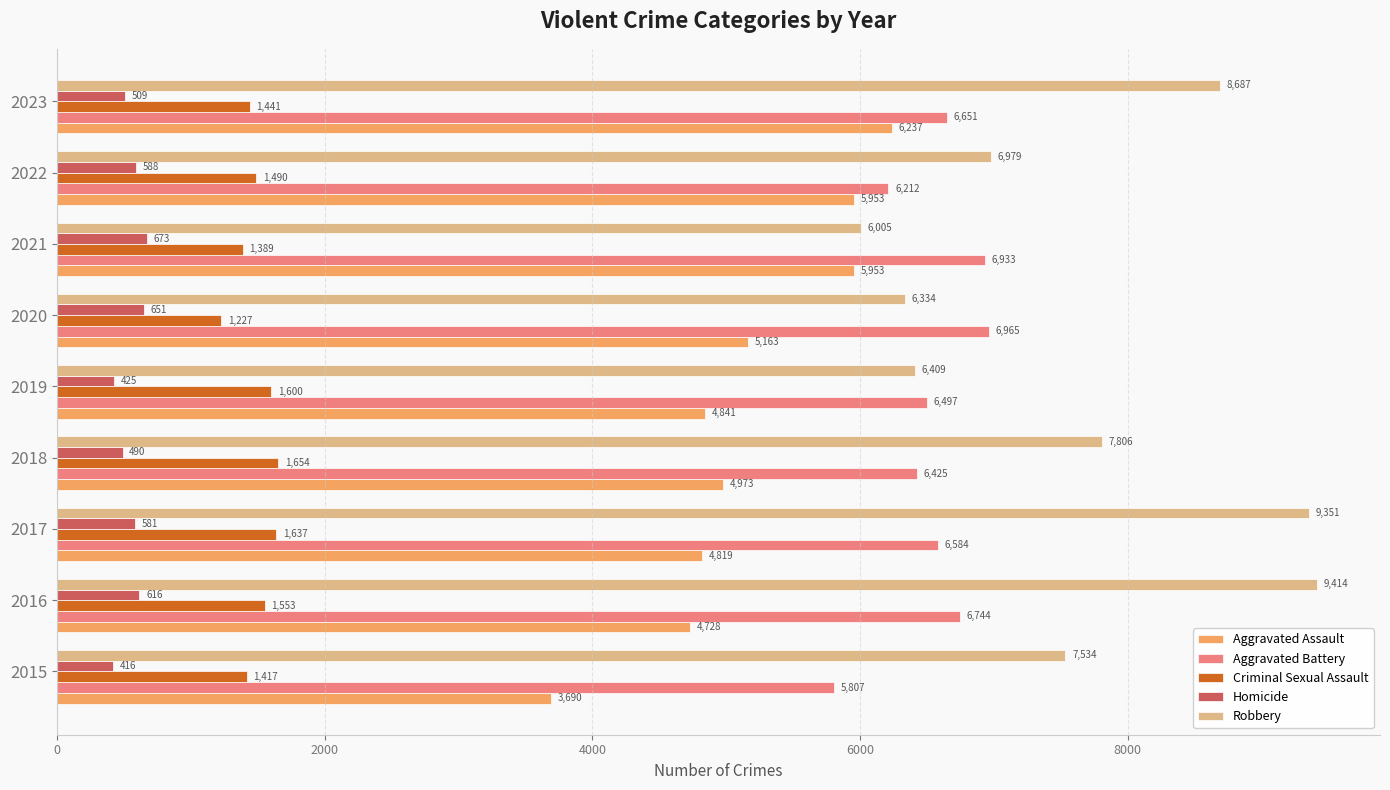

Rank the series by their maximum value, from lowest to highest.

Homicide, Criminal Sexual Assault, Aggravated Assault, Aggravated Battery, Robbery